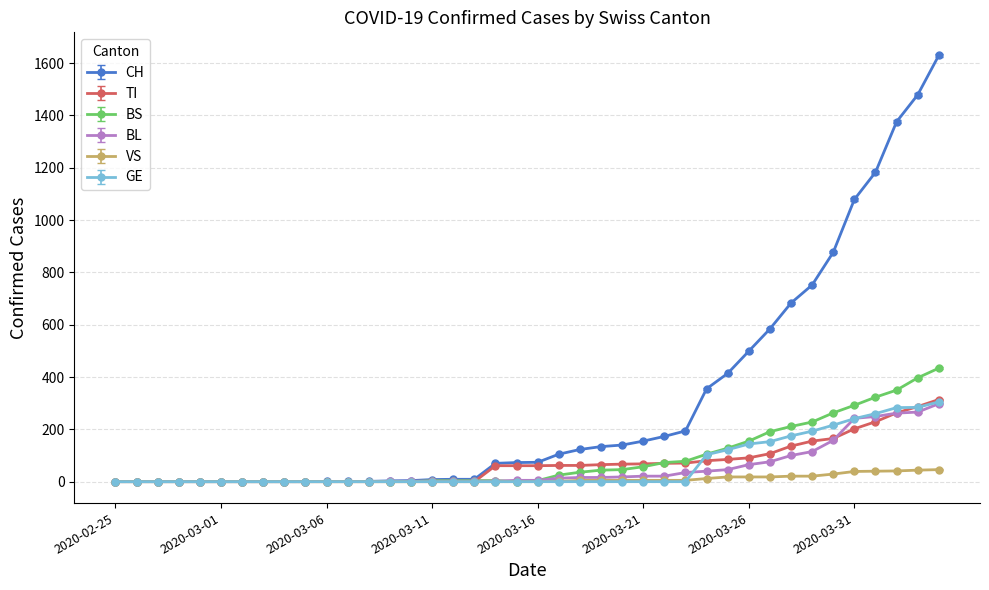

At how many categories does at least one series exceed 565?

9